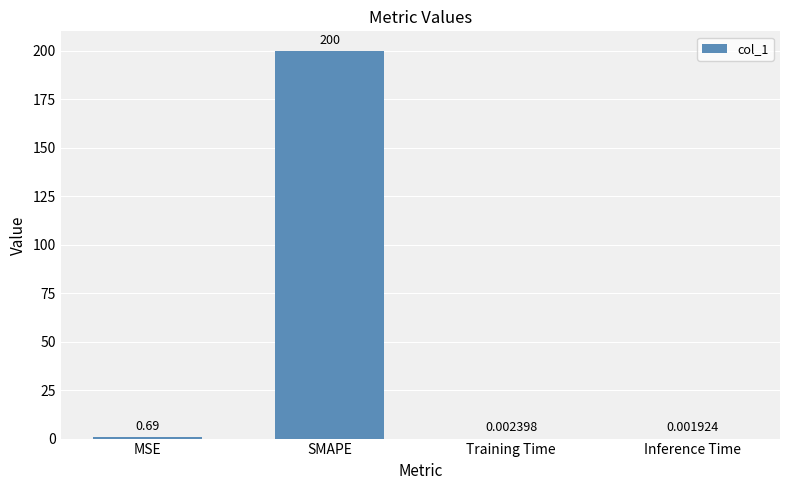

What is the sum of all values?

200.7